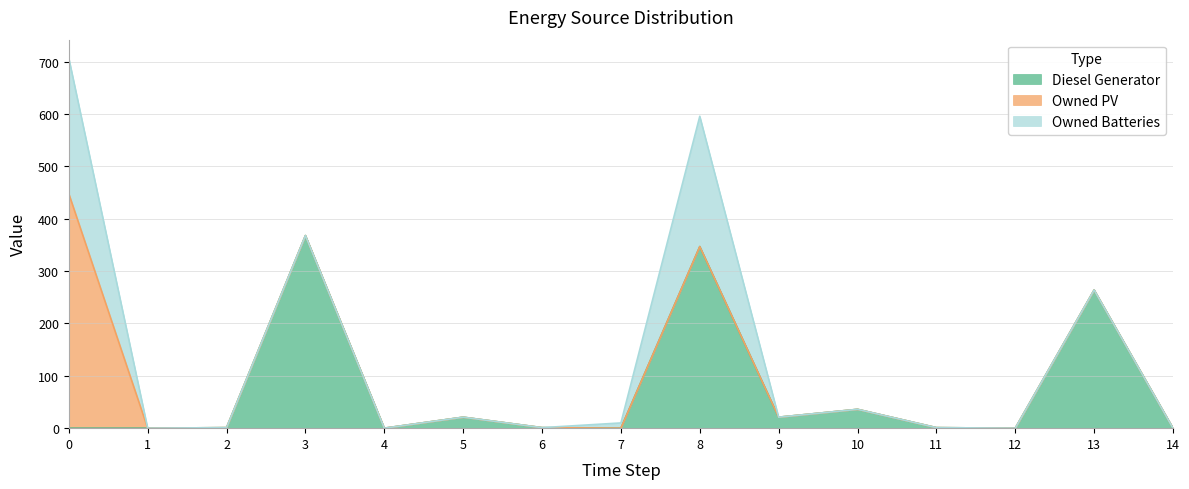

Is it true that Owned PV equals 0 at 7?

True